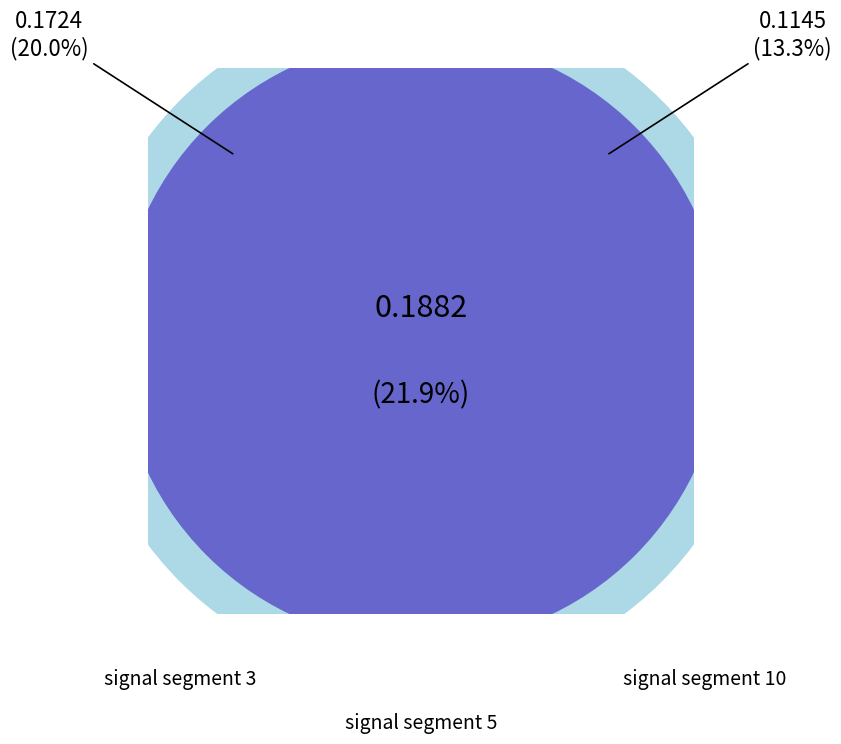

Rank the categories by value from highest to lowest.

signal segment 5, signal segment 3, signal segment 10, signal segment 7, signal segment 9, signal segment 2, signal segment 4, signal segment 6, signal segment 8, signal segment 1